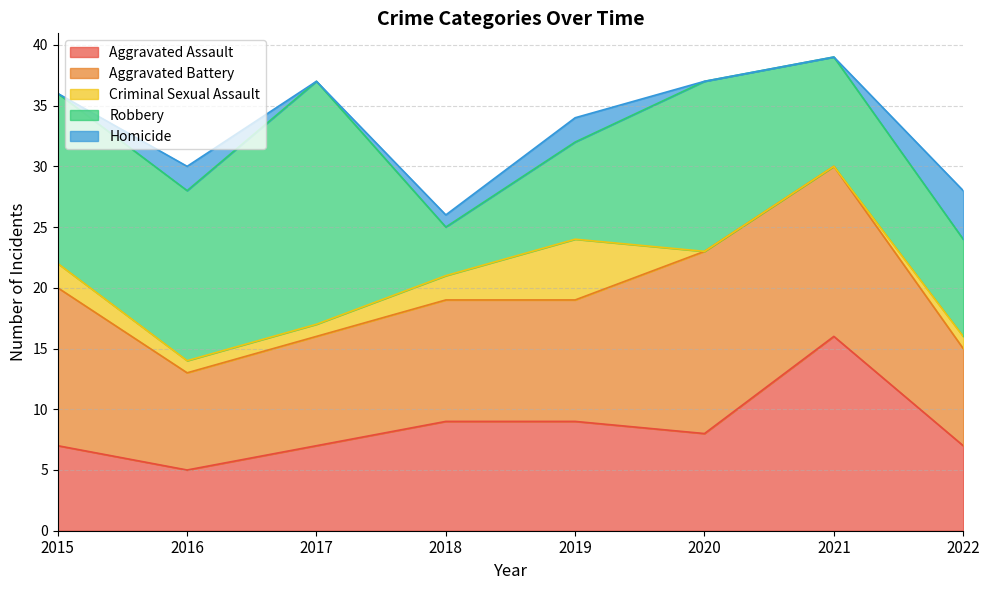

Is it true that Homicide equals 2 at 2019?

True